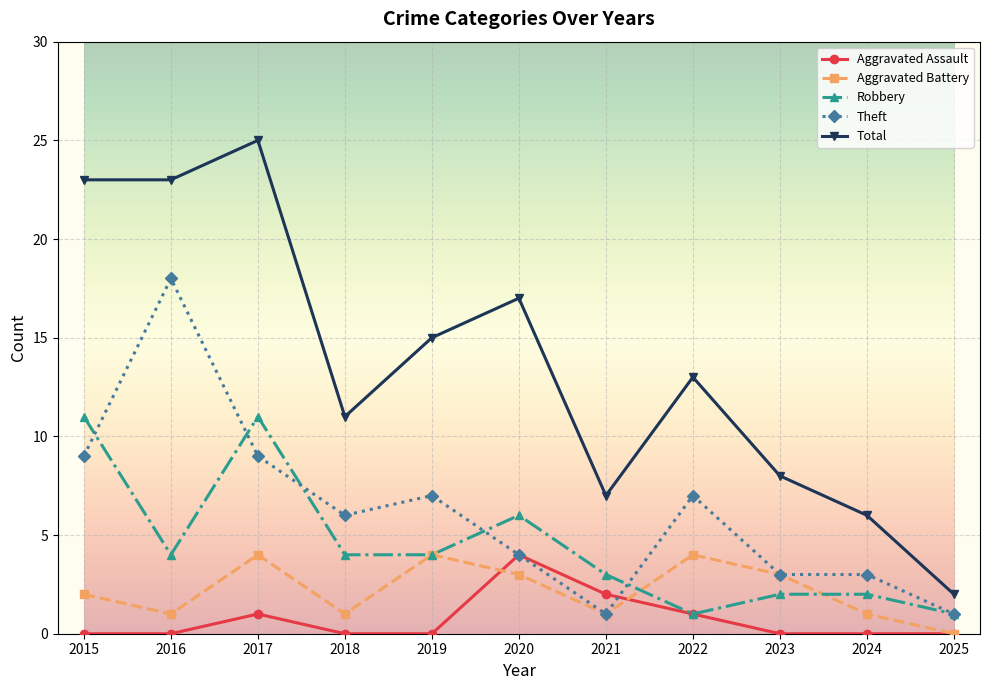

In Total, how many points are higher than both neighbors (excluding endpoints)?

3